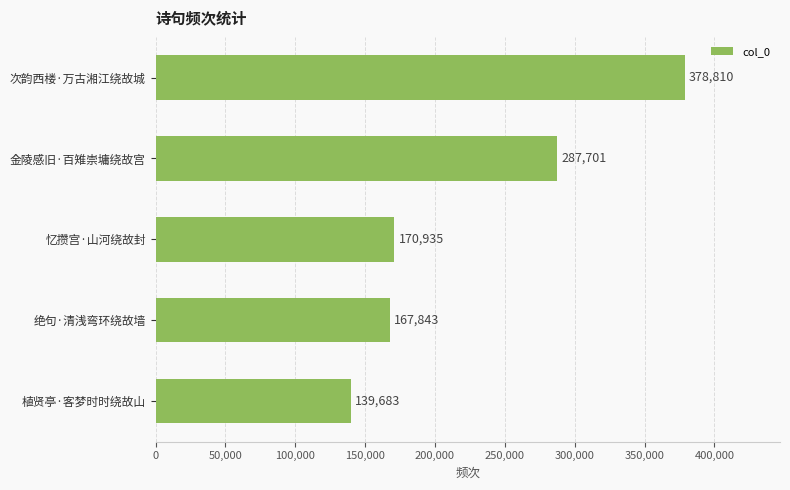

What is the average value?

228994